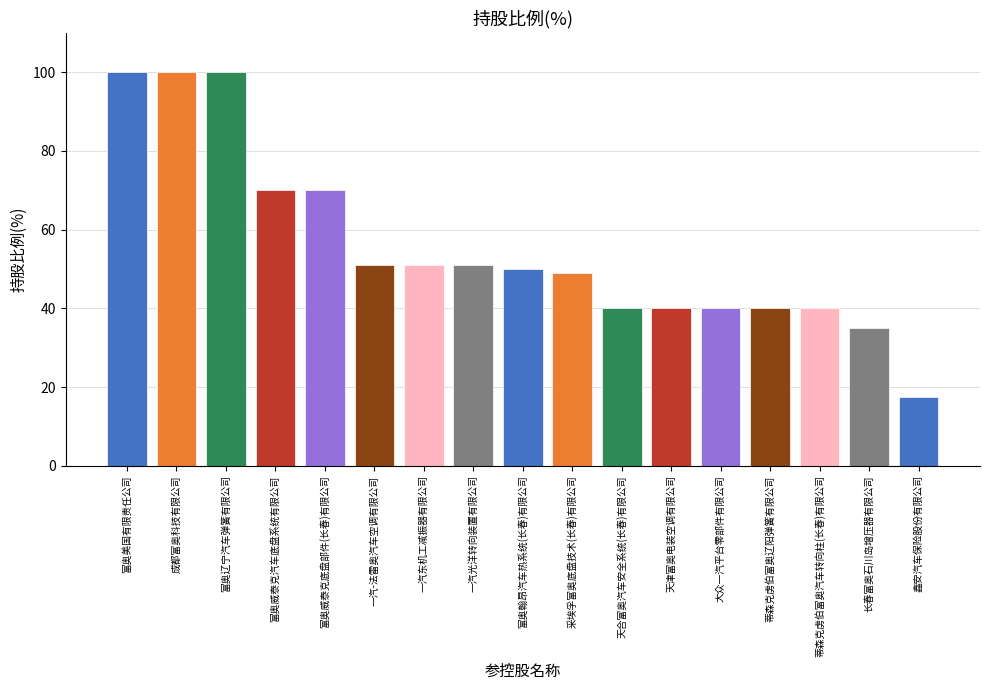

Between 蒂森克虏伯富奥汽车转向柱(长春)有限公司 and 成都富奥科技有限公司, which is larger?

成都富奥科技有限公司